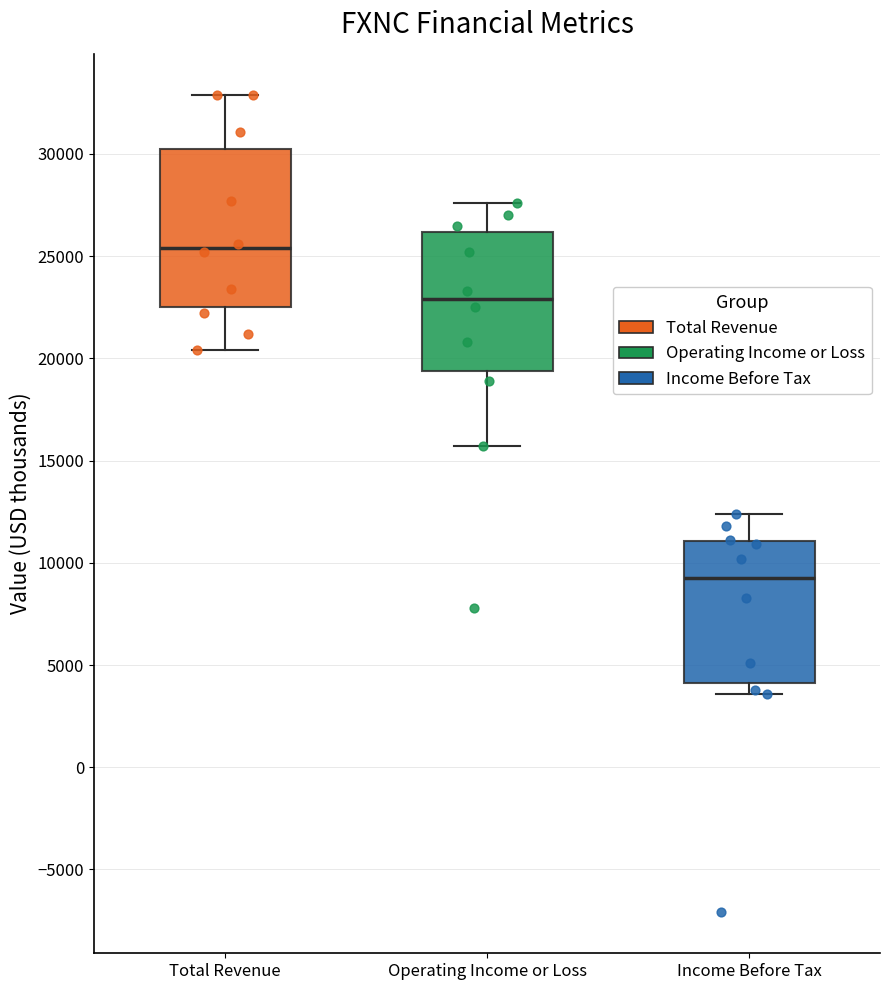

Comparing the boxes themselves (not the whiskers), which one is the tallest?

Total Revenue